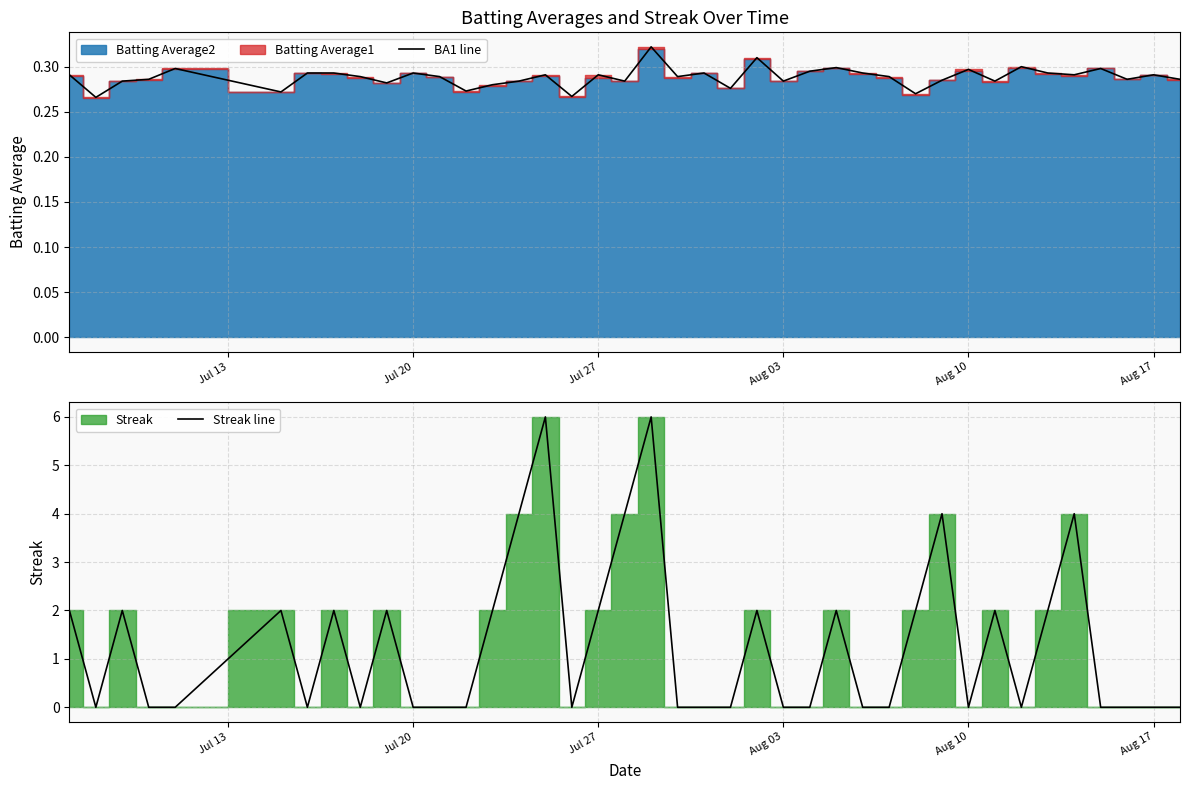

The value of BA1 line at Aug 03 is 0.1. True or false?

False